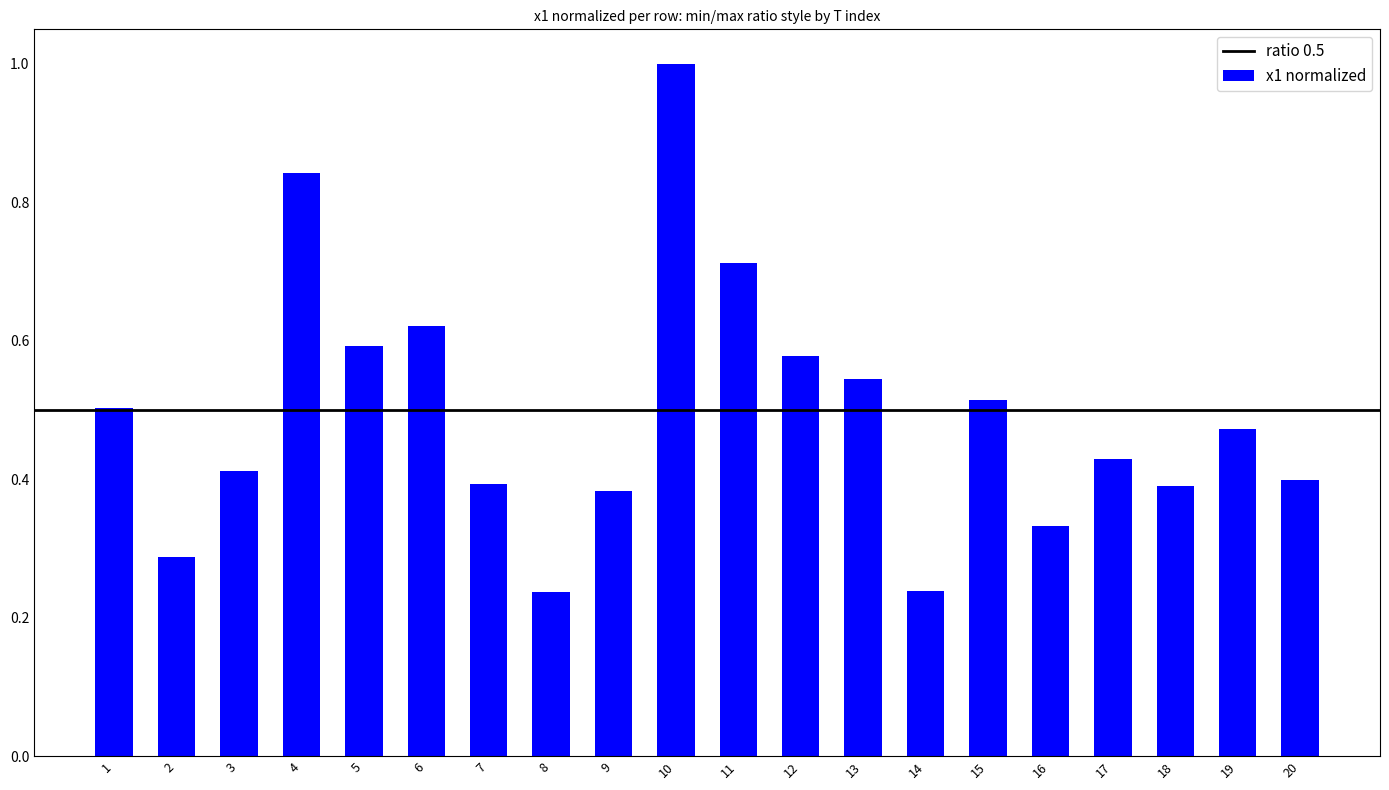

Between 10 and 5, which is larger?

10